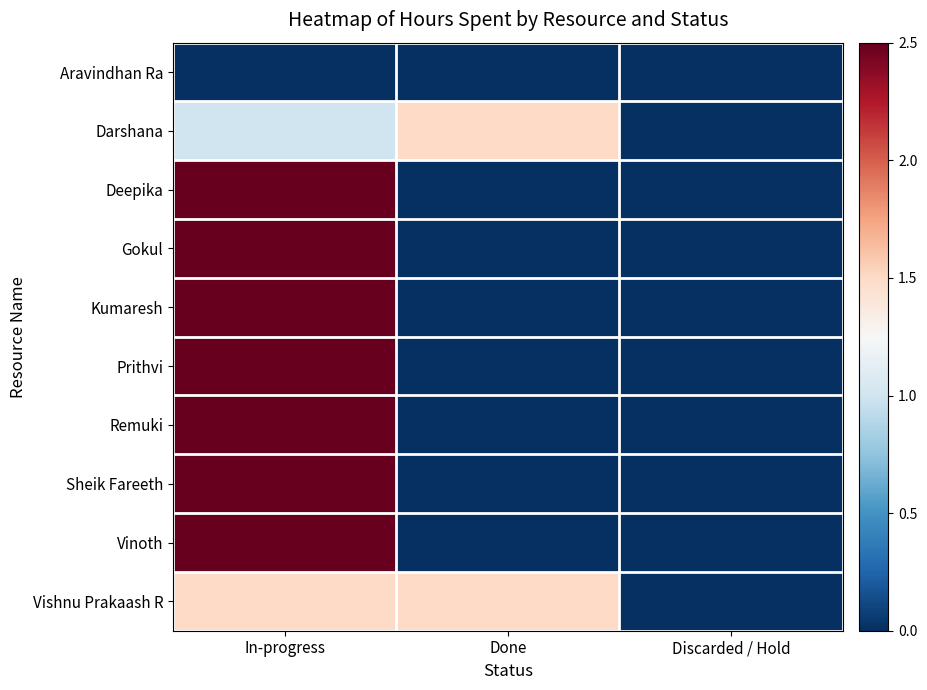

What is the spread (max minus min) of values at Done?

1.5